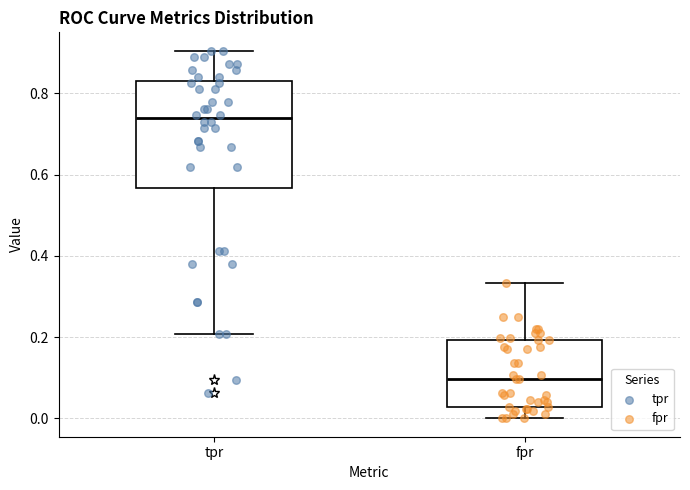

Reading left to right, read every box against the y-axis: the position of its median line, the range the box covers, and the ends of its whiskers. The values are not printed on the chart, so give them approximately, as read against the axis.

tpr: median 0.74, box 0.56 to 0.82, whiskers 0.20 to 0.90
fpr: median 0.10, box 0.02 to 0.20, whiskers 0.00 to 0.34